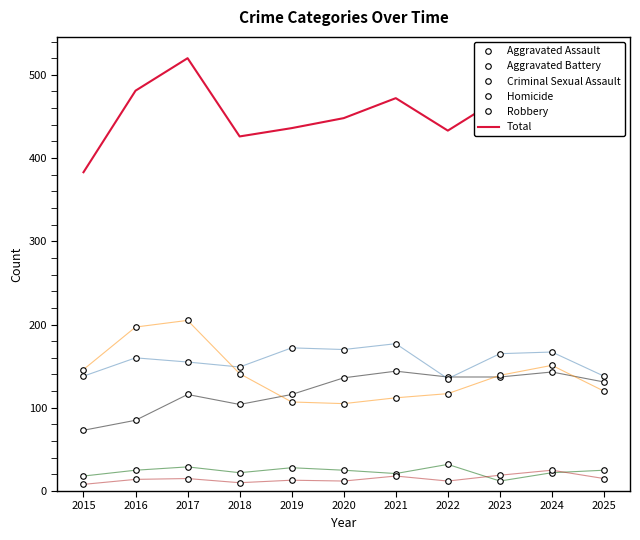

What is the sum of the Total values at 2021 and 2018?

898